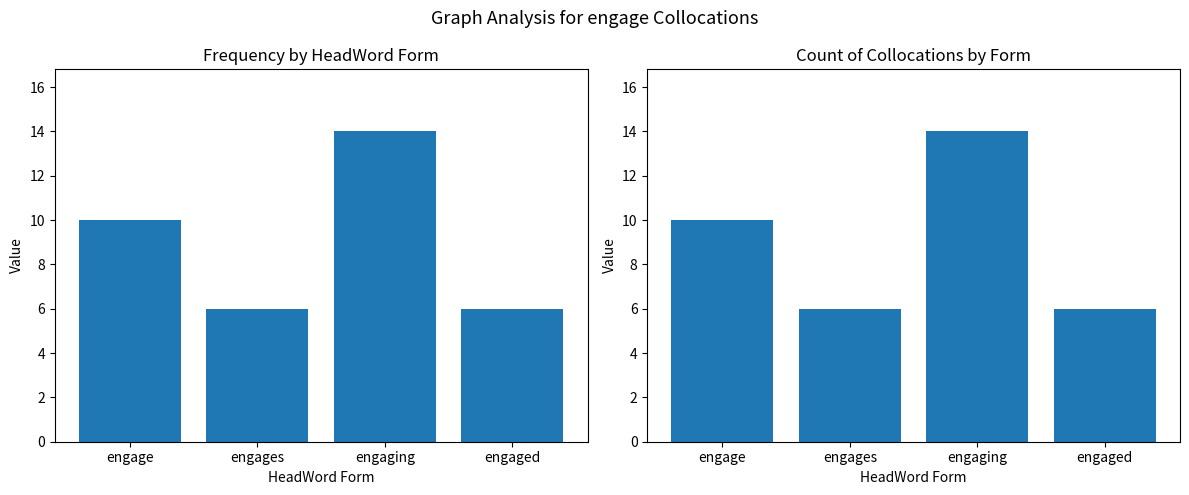

At which label does Count reach its peak?

engaging